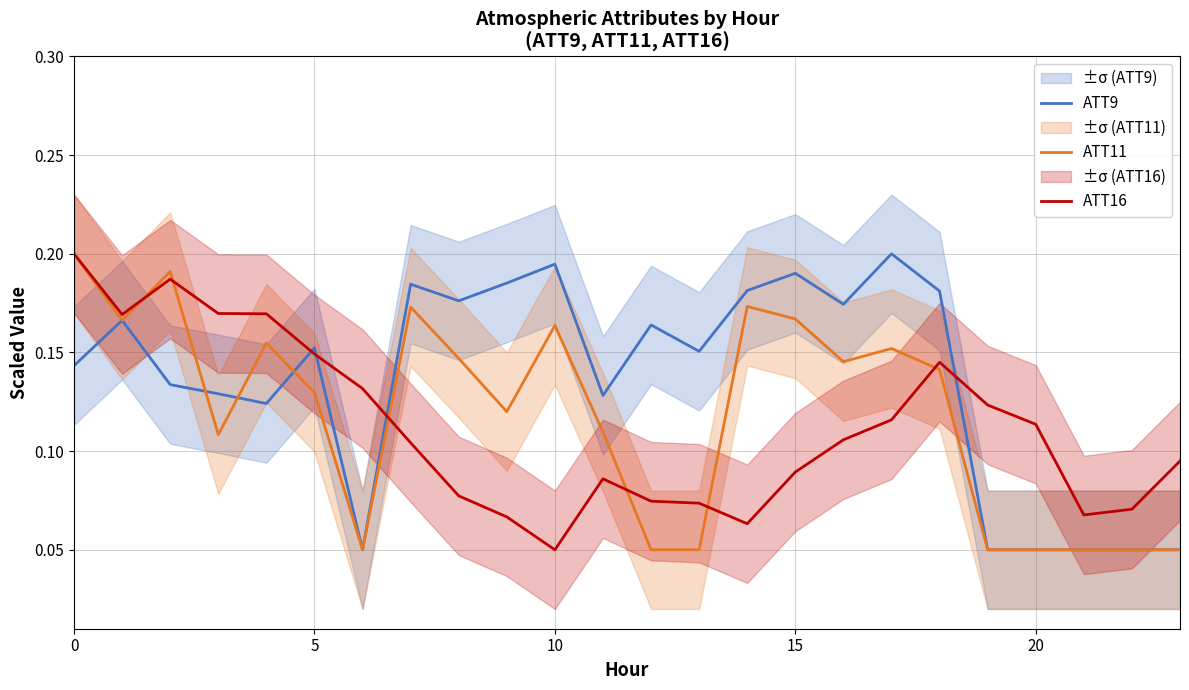

How many interior local peaks does the ATT9 series have?

7